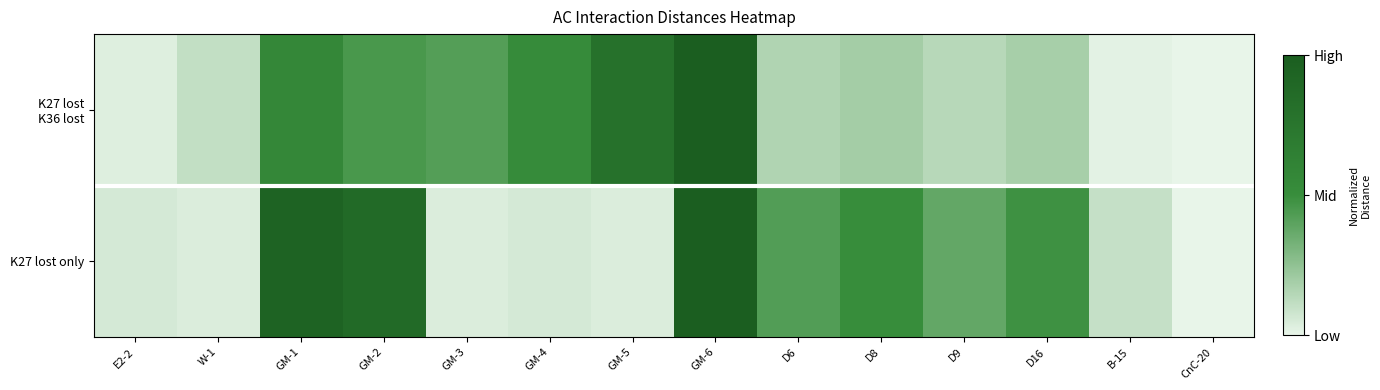

List the series in order of their peak value, lowest first.

K27 lost K36 lost, K27 lost only